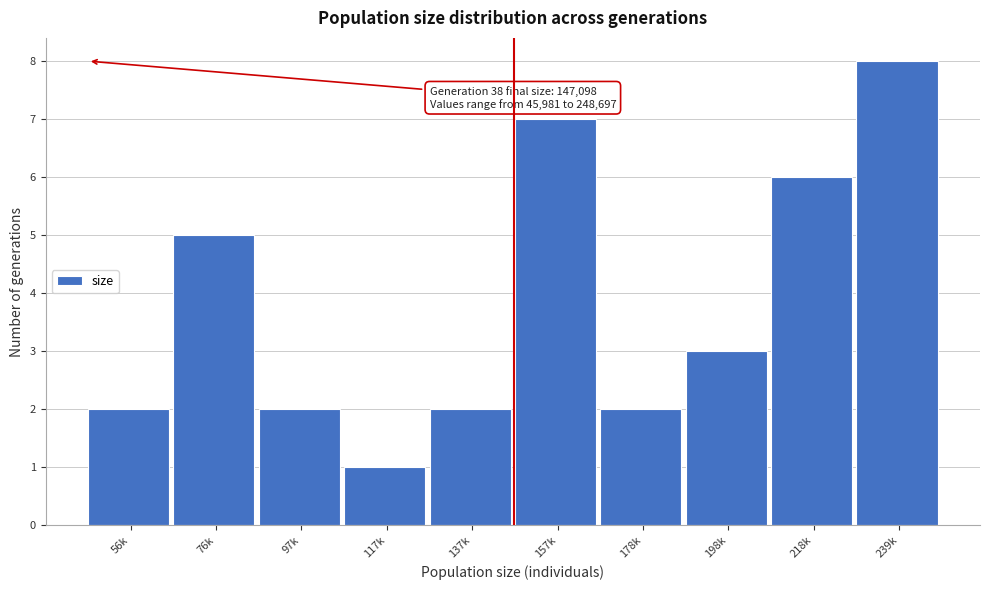

Reading left to right, what are all the values shown in this chart?

56k=2	76k=5	97k=2	117k=1	137k=2	157k=7	178k=2	198k=3	218k=6	239k=8